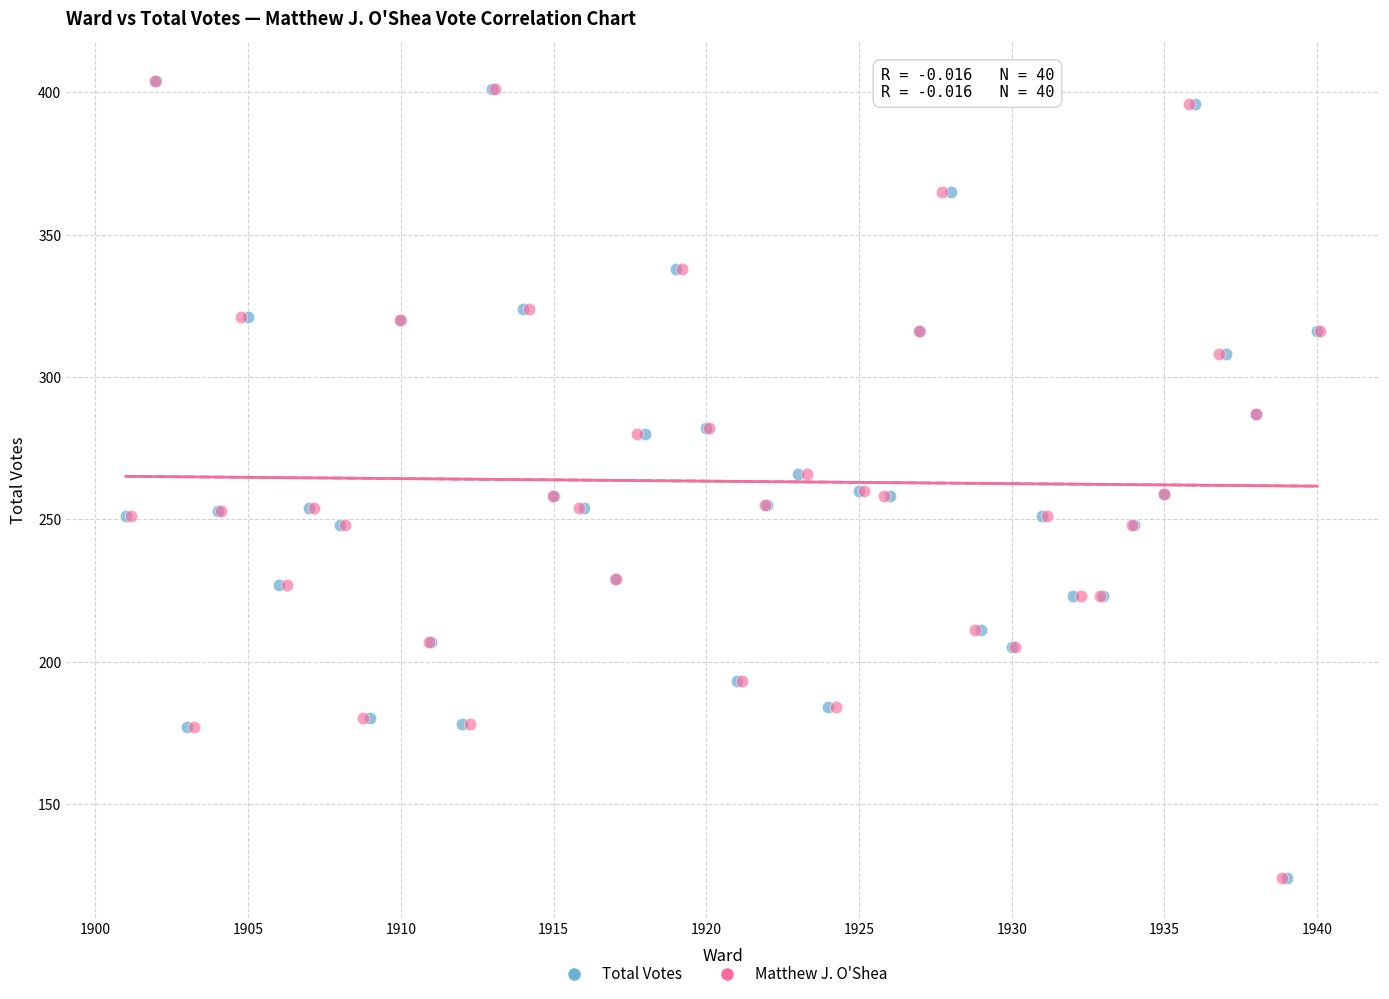

What are all the series names shown in the legend?

Total Votes, Matthew J. O'Shea